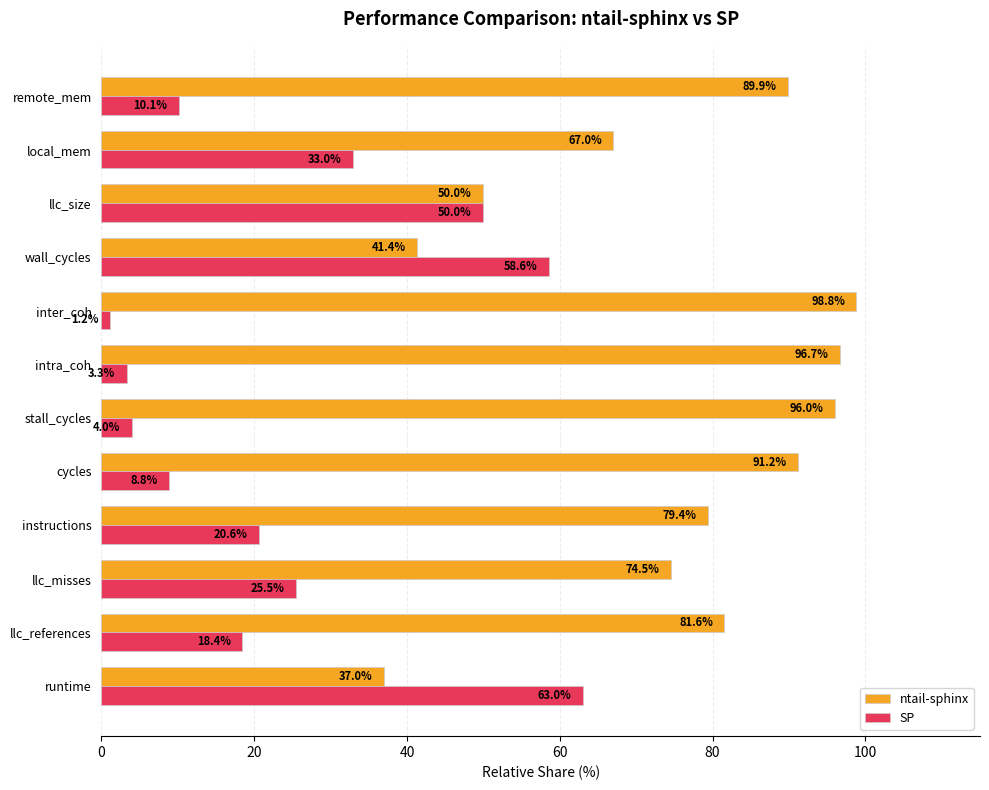

How many series are shown in this chart?

2